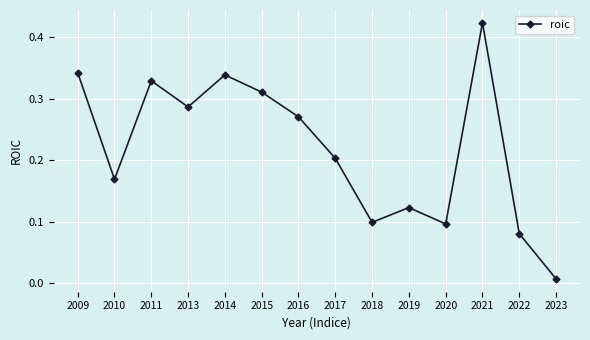

At which label is the value closest to 0?

2023